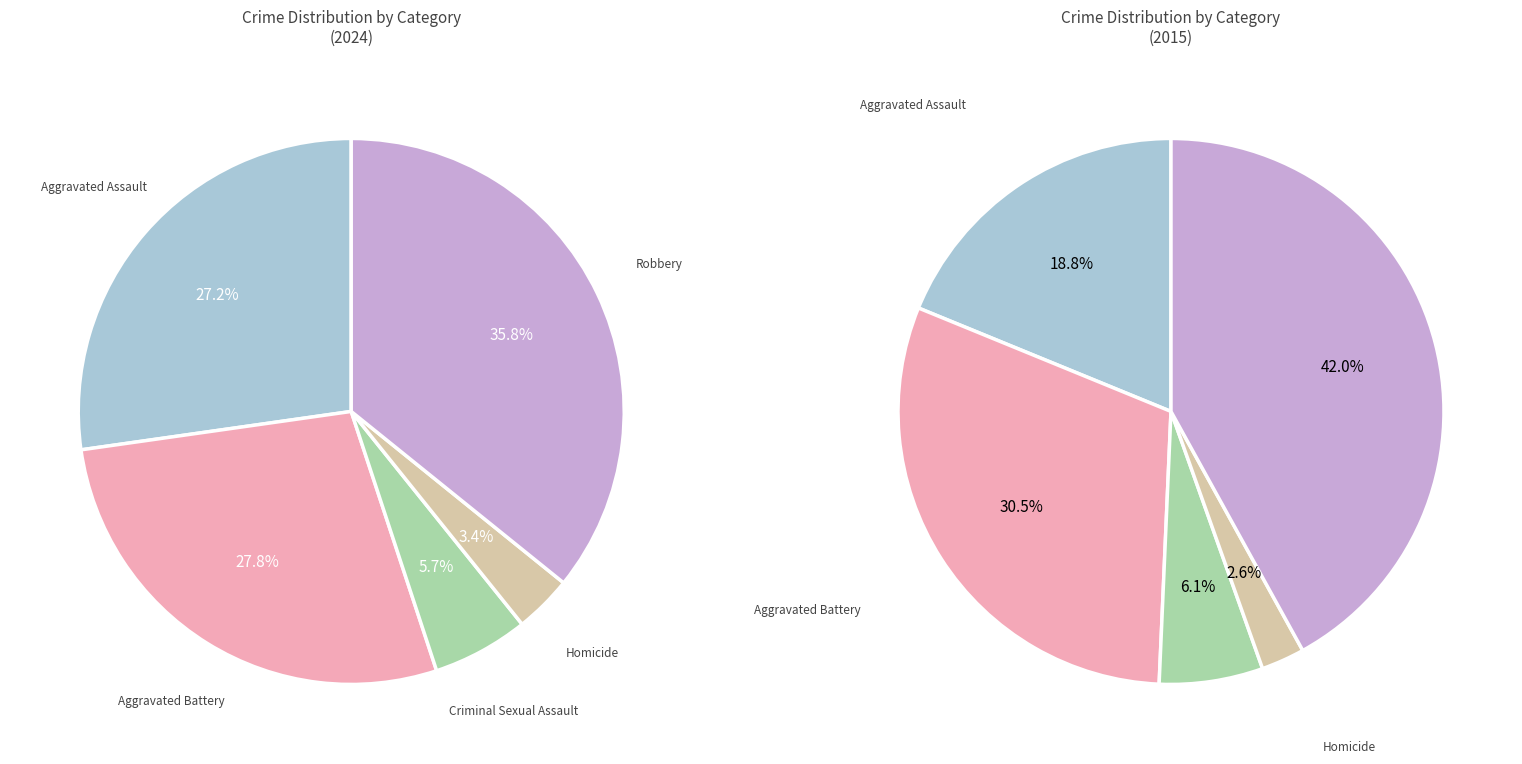

To the nearest percent, what is the average slice percentage?

20%